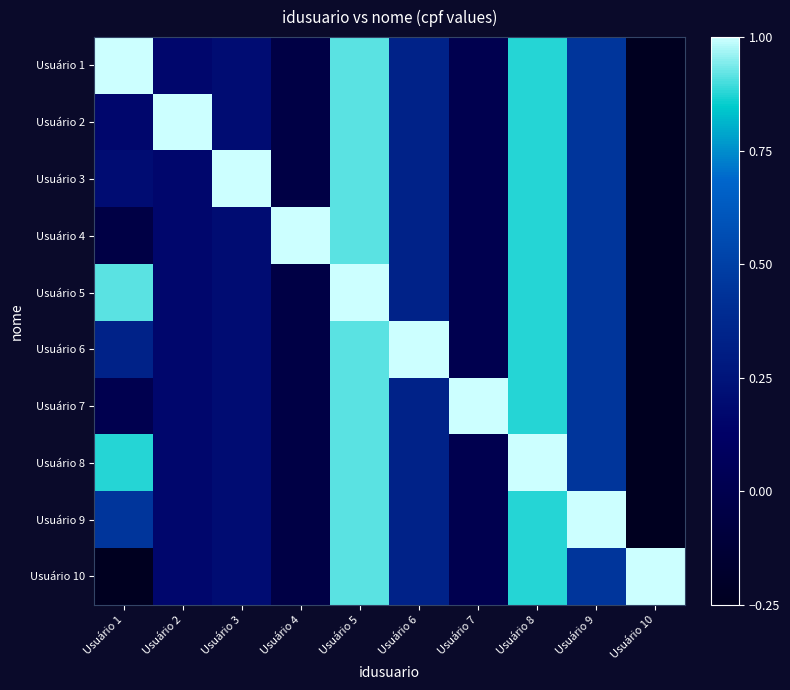

Which category has the lowest value across all series?

Usuário 10